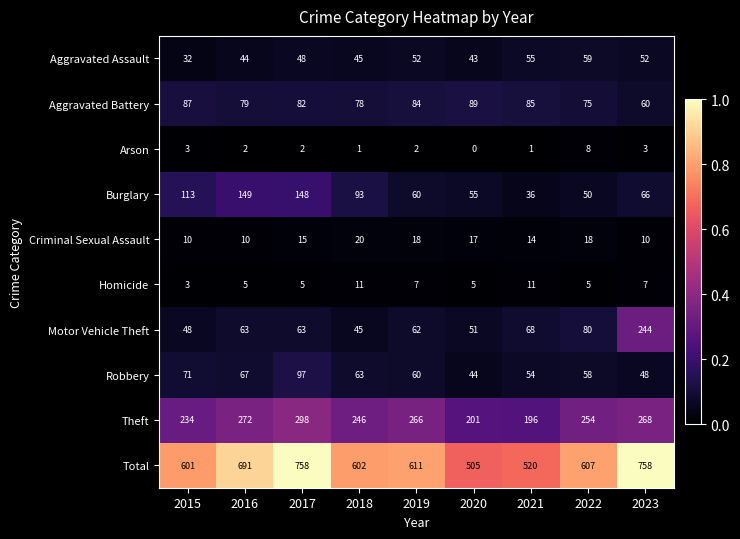

Which series changed the most between 2016 and 2018?

Total